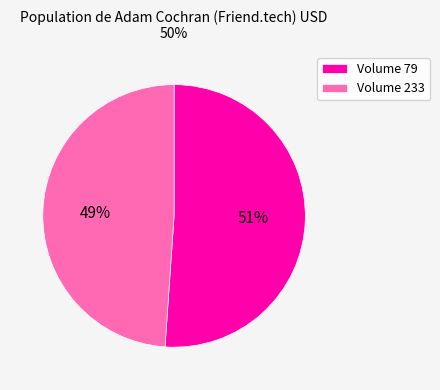

Between Volume 79 and Volume 233, which is larger?

Volume 79